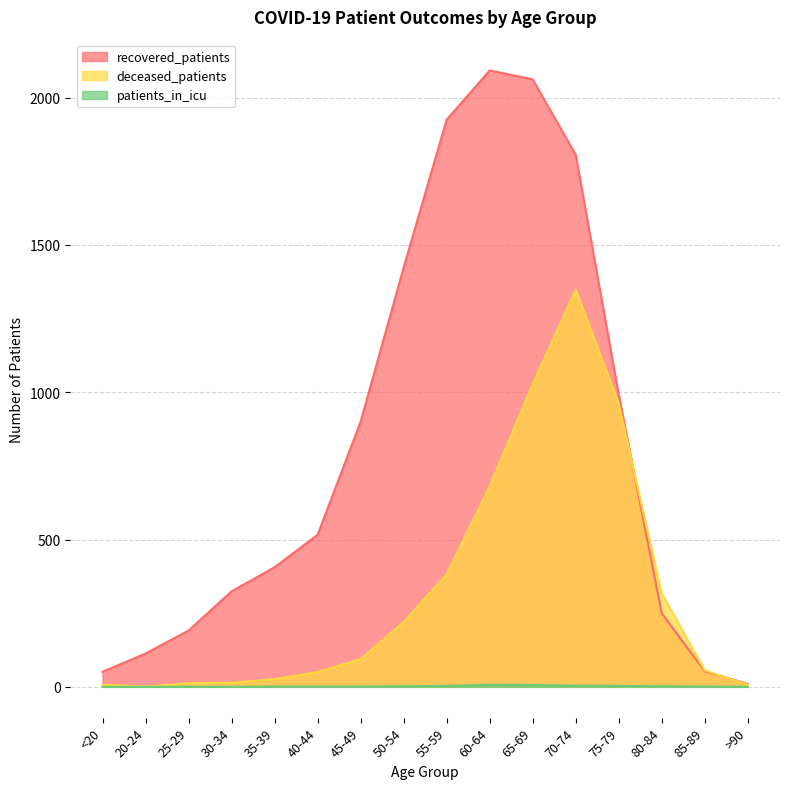

Is the value of recovered_patients at 30-34 greater than the value of patients_in_icu at 75-79?

Yes